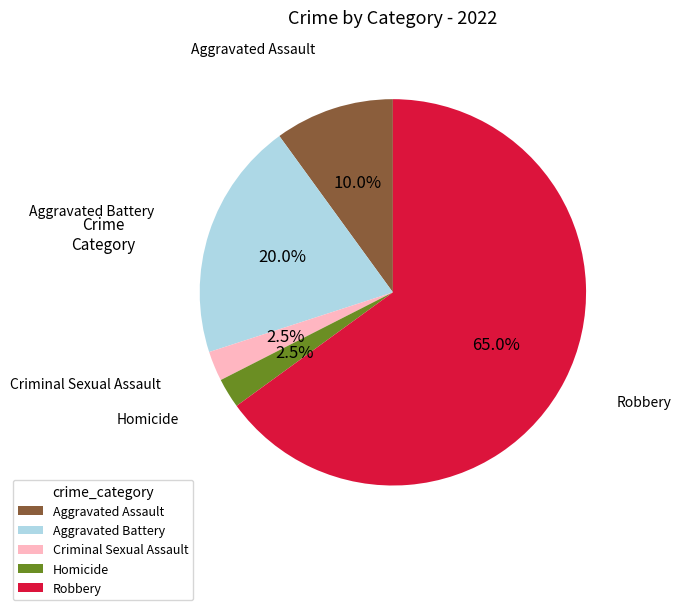

Between Robbery and Homicide, which is larger?

Robbery